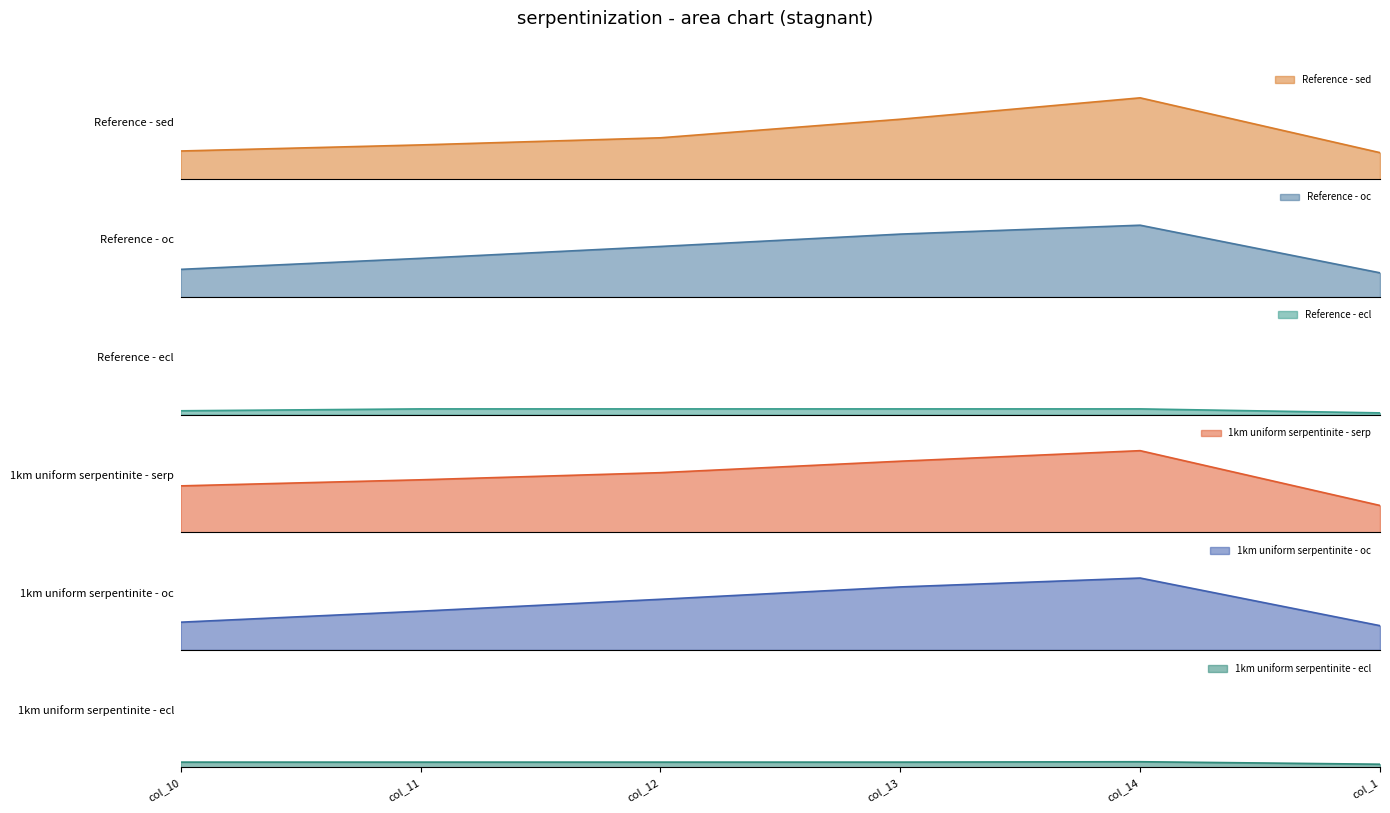

What is the greatest value displayed?

6474.3